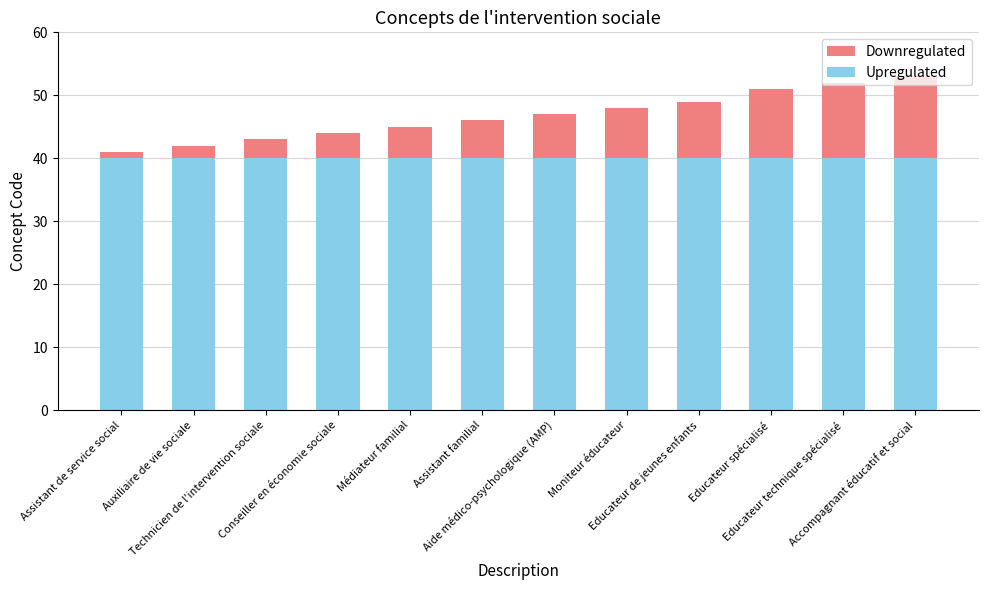

The Upregulated series shows 65 at Aide médico-psychologique (AMP). True or false?

False